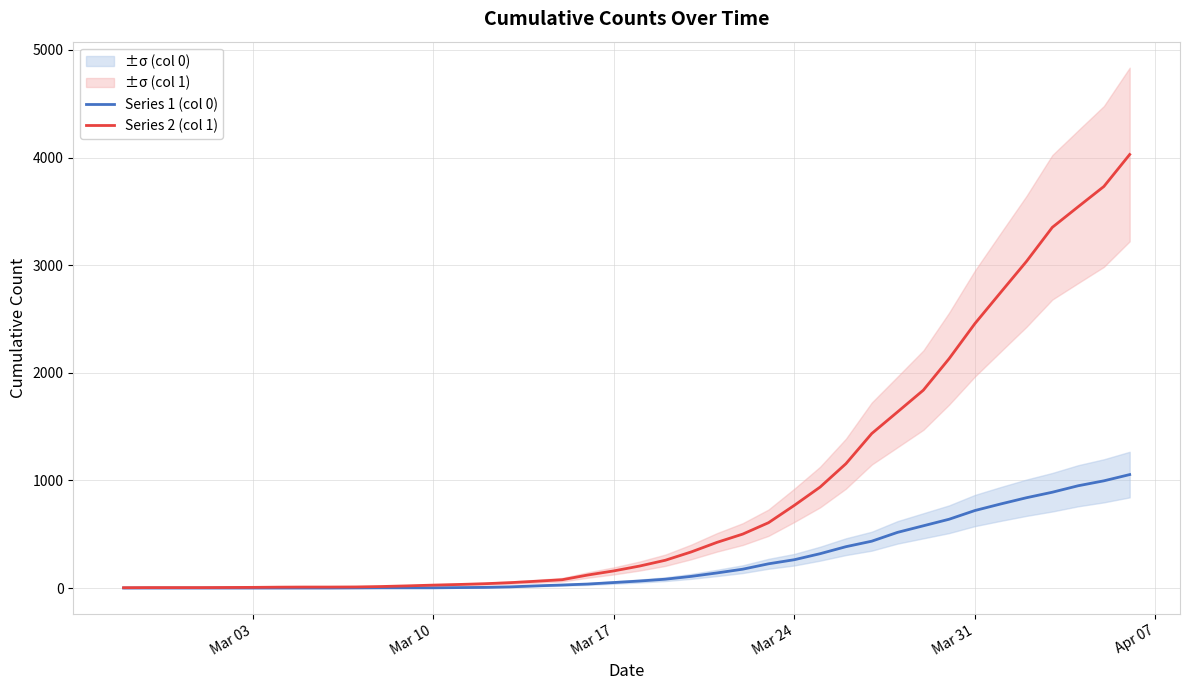

The value of Series 1 (col 0) at Mar 24 is 263. True or false?

True